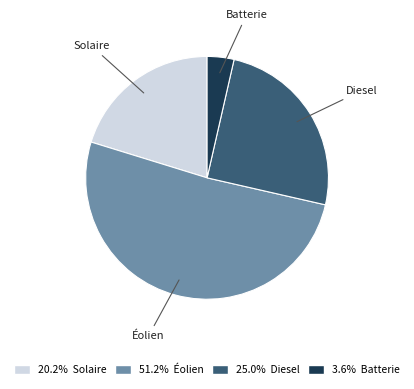

True or false: Éolien accounts for 51% of the total.

True